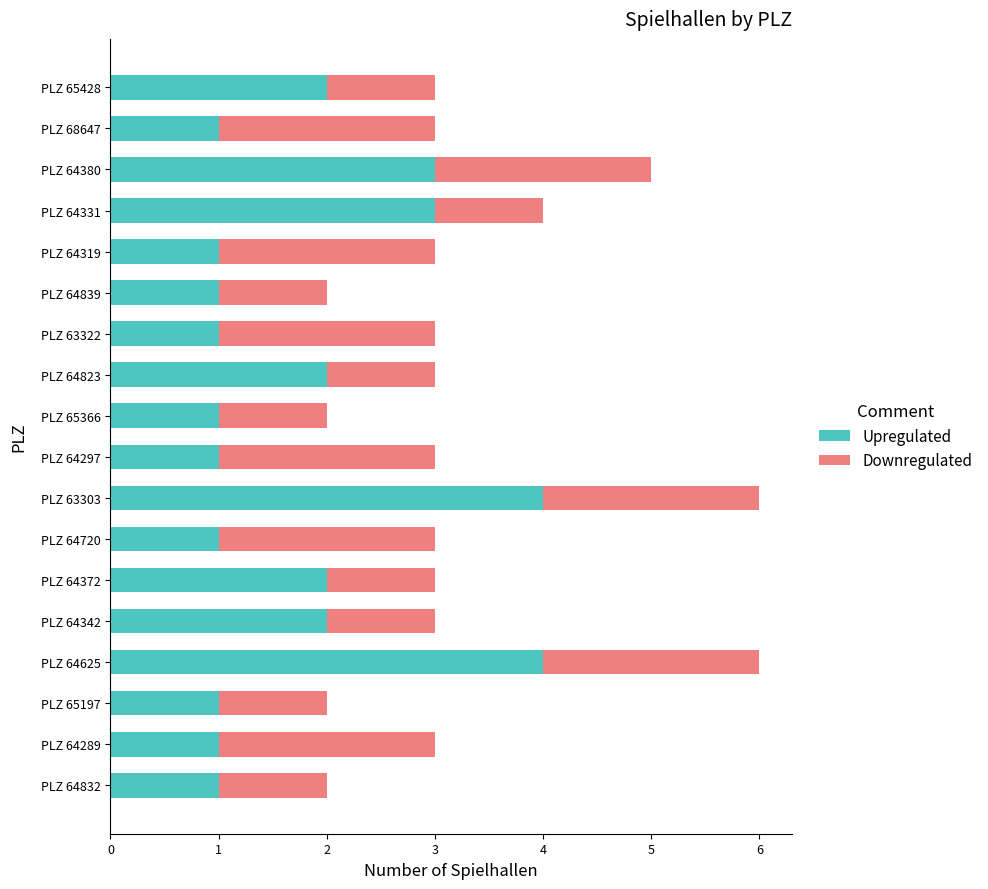

Is it true that Upregulated equals 1 at PLZ 64331?

False